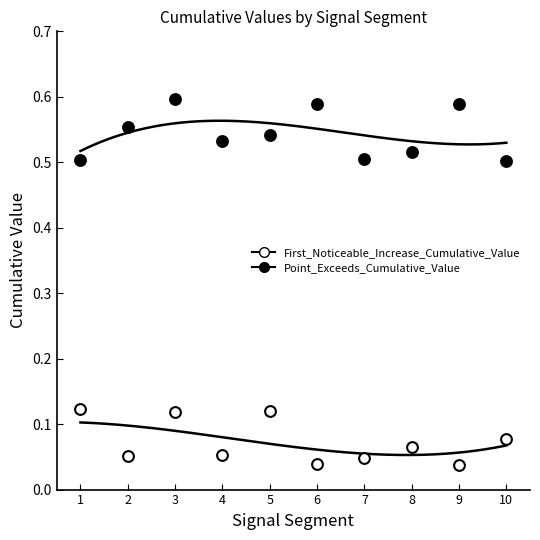

Which series has the largest total across all categories?

Point_Exceeds_Cumulative_Value